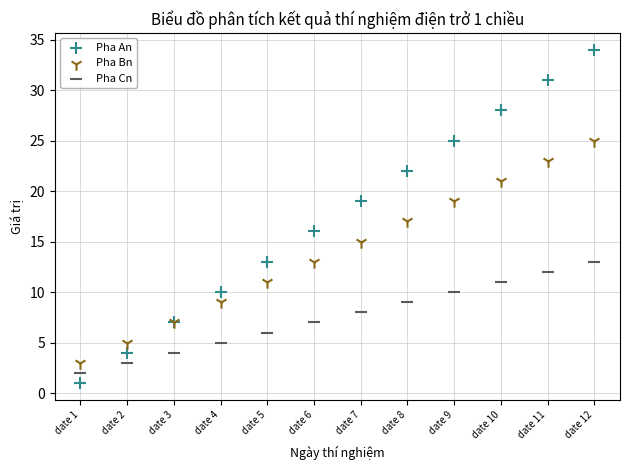

Which series has the widest spread of Y values?

Pha An